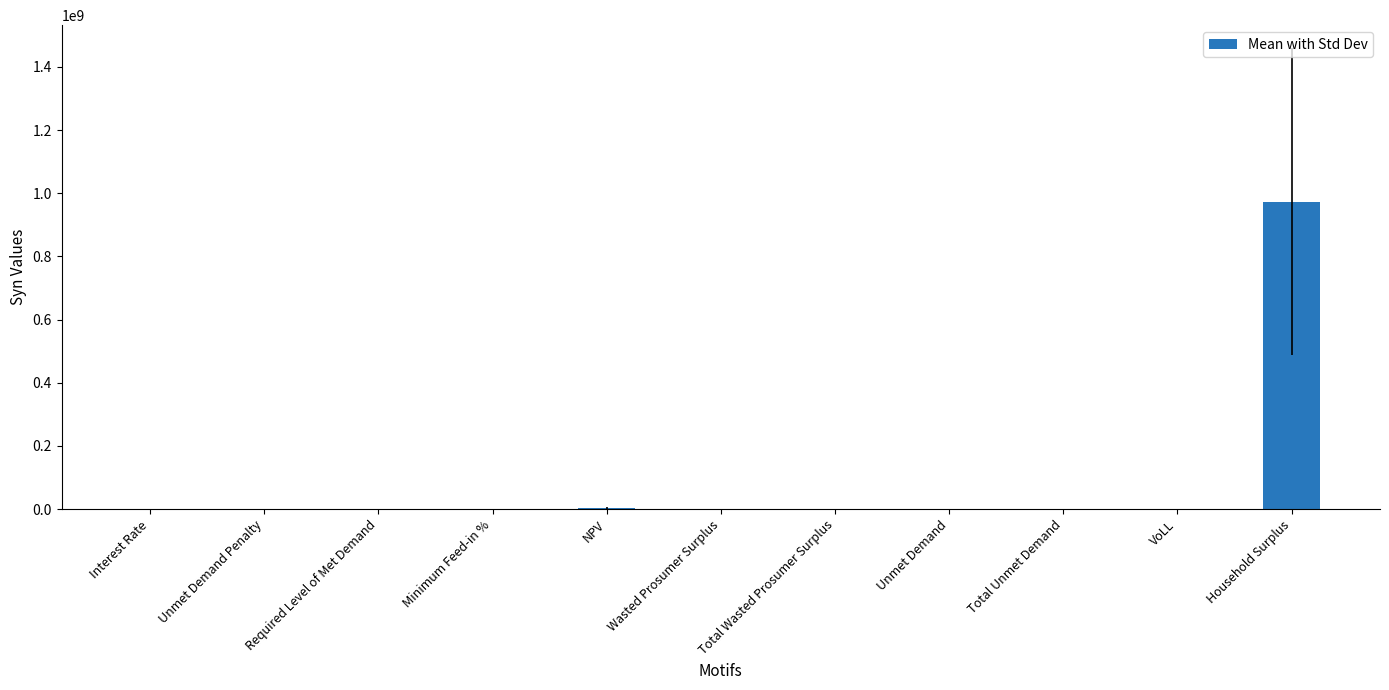

What is the maximum value shown in the chart?

972808010.2